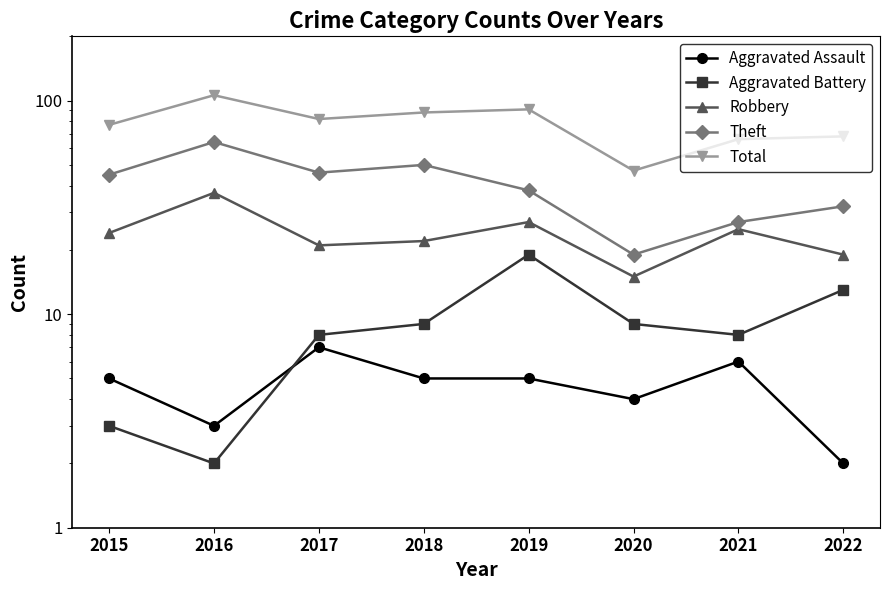

What is the difference between the maximum and minimum values in the Aggravated Battery series?

17